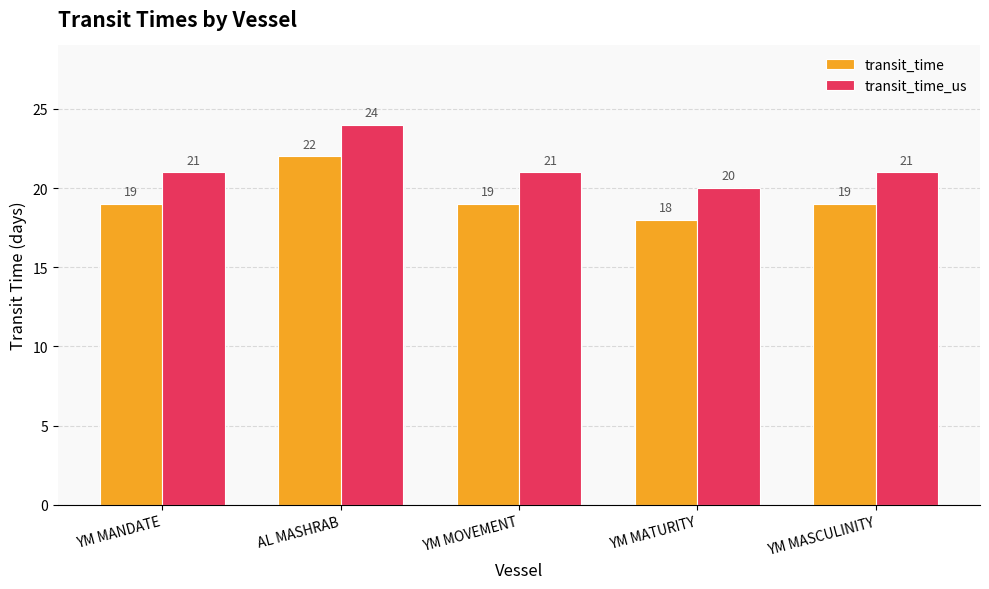

How many series are shown in this chart?

2